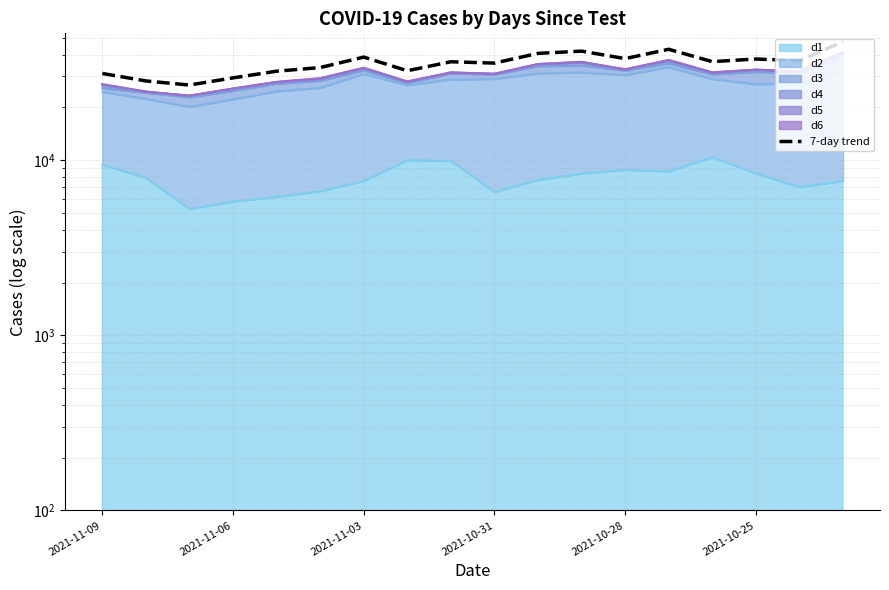

What is the approximate value at 2021-11-06?

28281.9